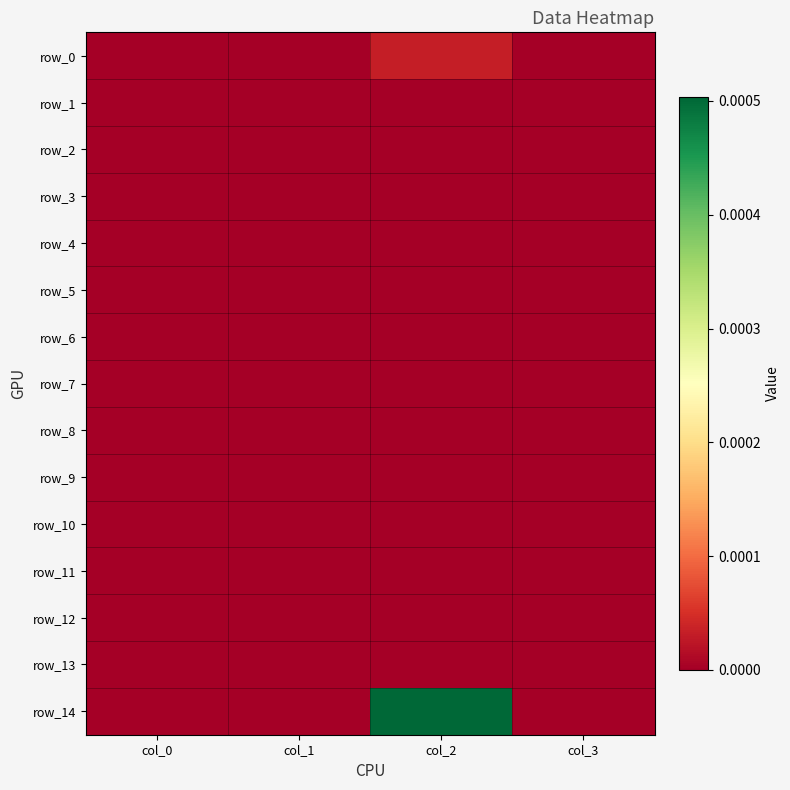

Which series has the largest total across all categories?

row_14